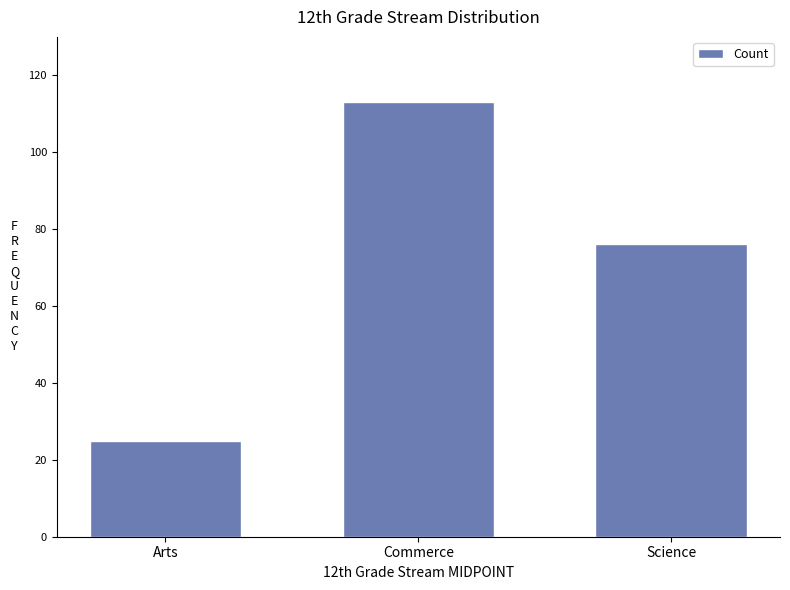

Are the bars grouped side by side (vs. stacked)?

No